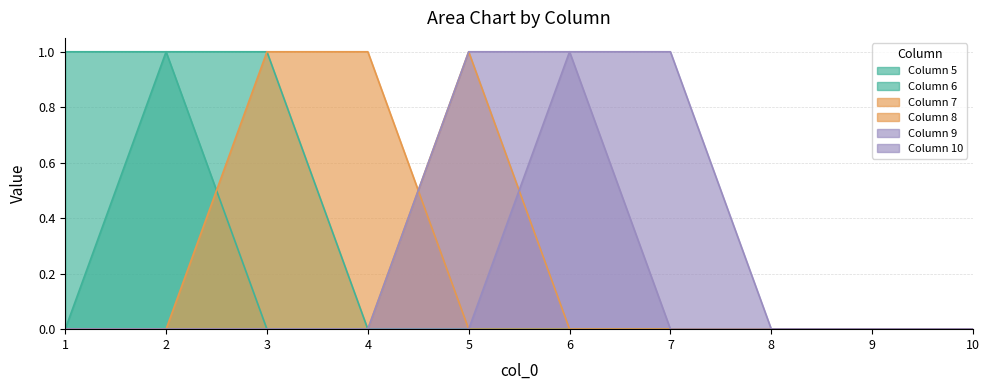

What are all the series names shown in the legend?

Column 5, Column 6, Column 7, Column 8, Column 9, Column 10